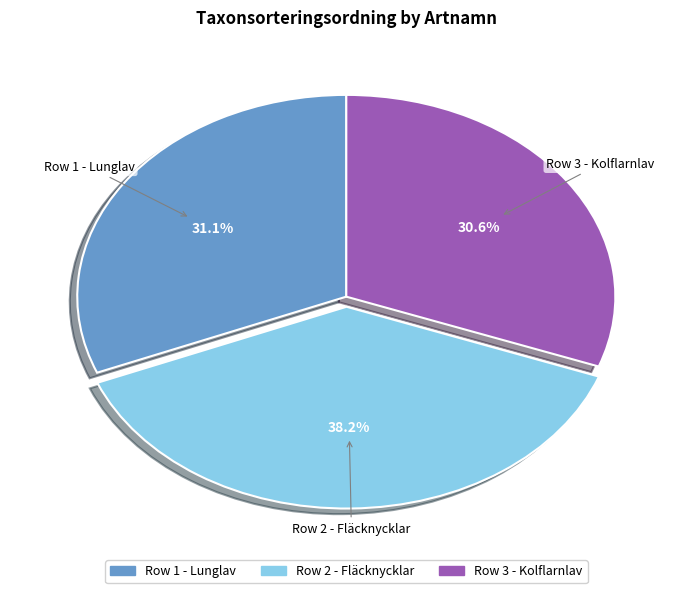

Is there any slice that represents more than half of the pie?

No